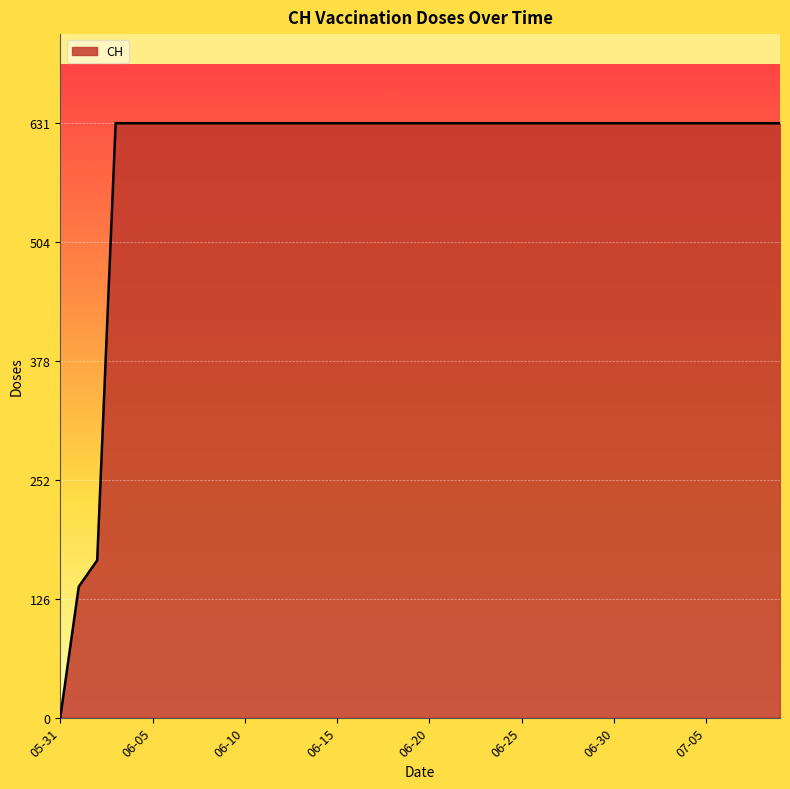

What is the maximum value shown in the chart?

631